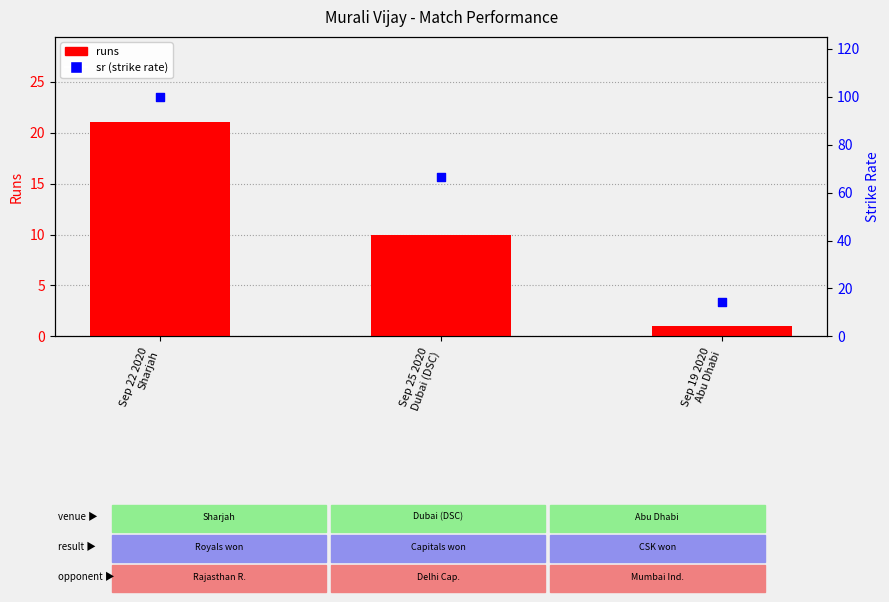

At which category is the sum across all series the highest?

Sep 22 2020
Sharjah